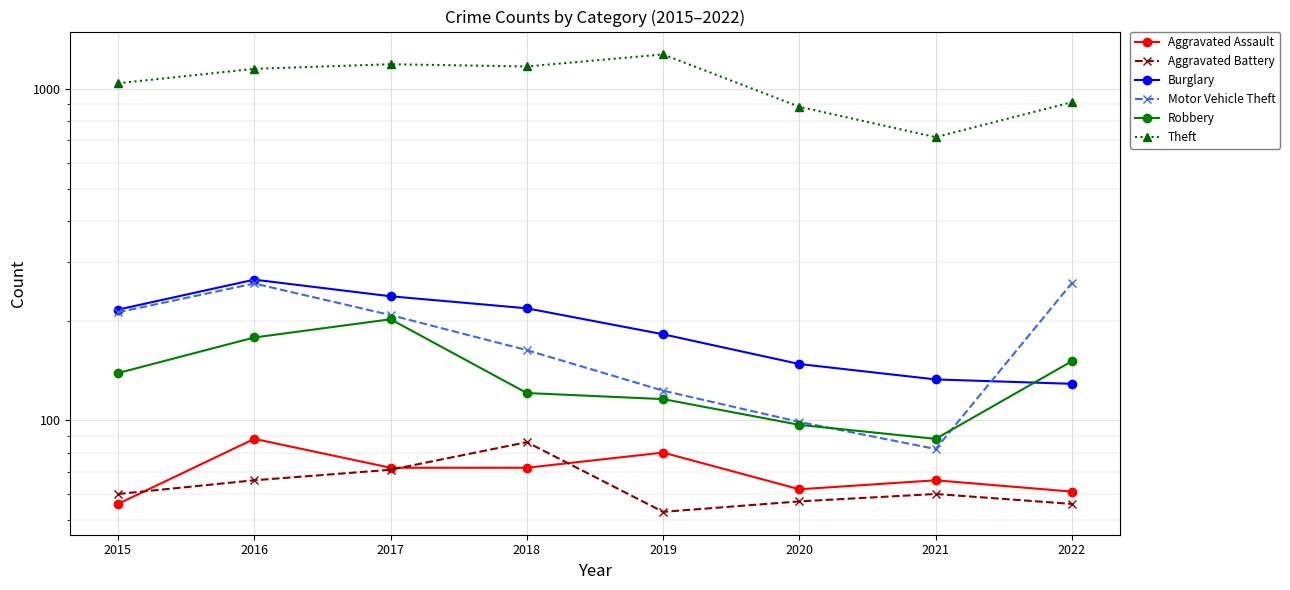

What is the sum of all Aggravated Assault values?

557